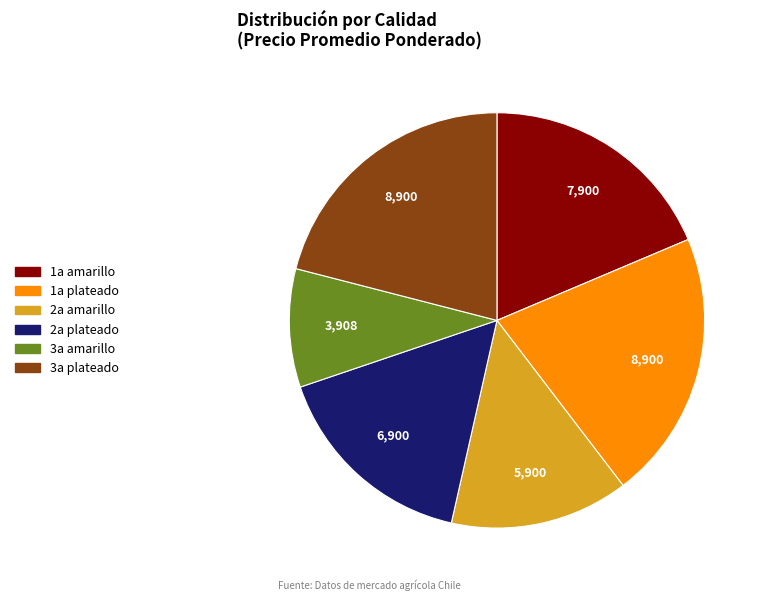

Does 1a amarillo account for over 50% of the chart?

No